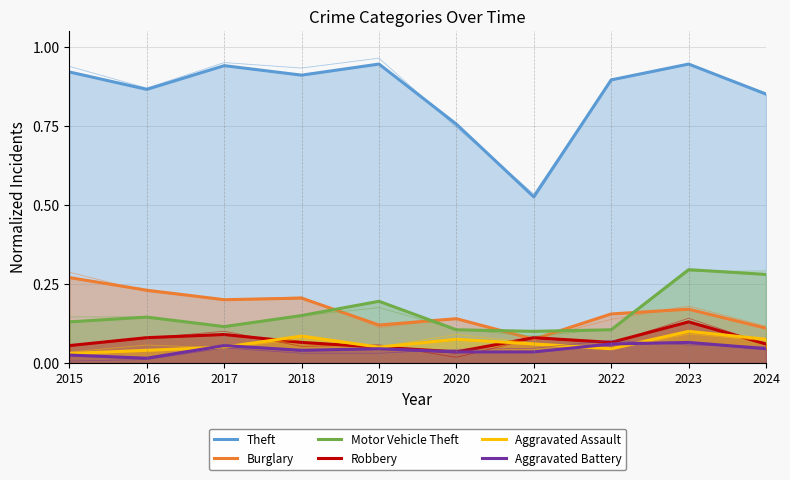

Reading left to right, list all the values displayed in this chart.

Theft: 0.9	0.9	0.9	0.9	0.9	0.8	0.5	0.9	0.9	0.8
Burglary: 0.3	0.2	0.2	0.2	0.1	0.1	0.1	0.2	0.2	0.1
Motor Vehicle Theft: 0.1	0.1	0.1	0.1	0.2	0.1	0.1	0.1	0.3	0.3
Robbery: 0.1	0.1	0.1	0.1	0.1	0.0	0.1	0.1	0.1	0.1
Aggravated Assault: 0.0	0.0	0.1	0.1	0.1	0.1	0.1	0.0	0.1	0.1
Aggravated Battery: 0.0	0.0	0.1	0.0	0.0	0.0	0.0	0.1	0.1	0.0